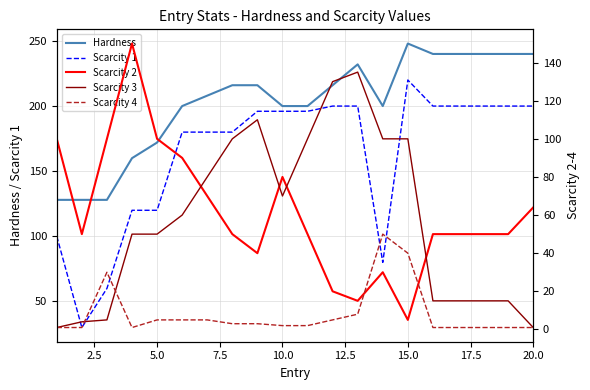

True or false: Hardness has a value of 414 at 20.0.

False